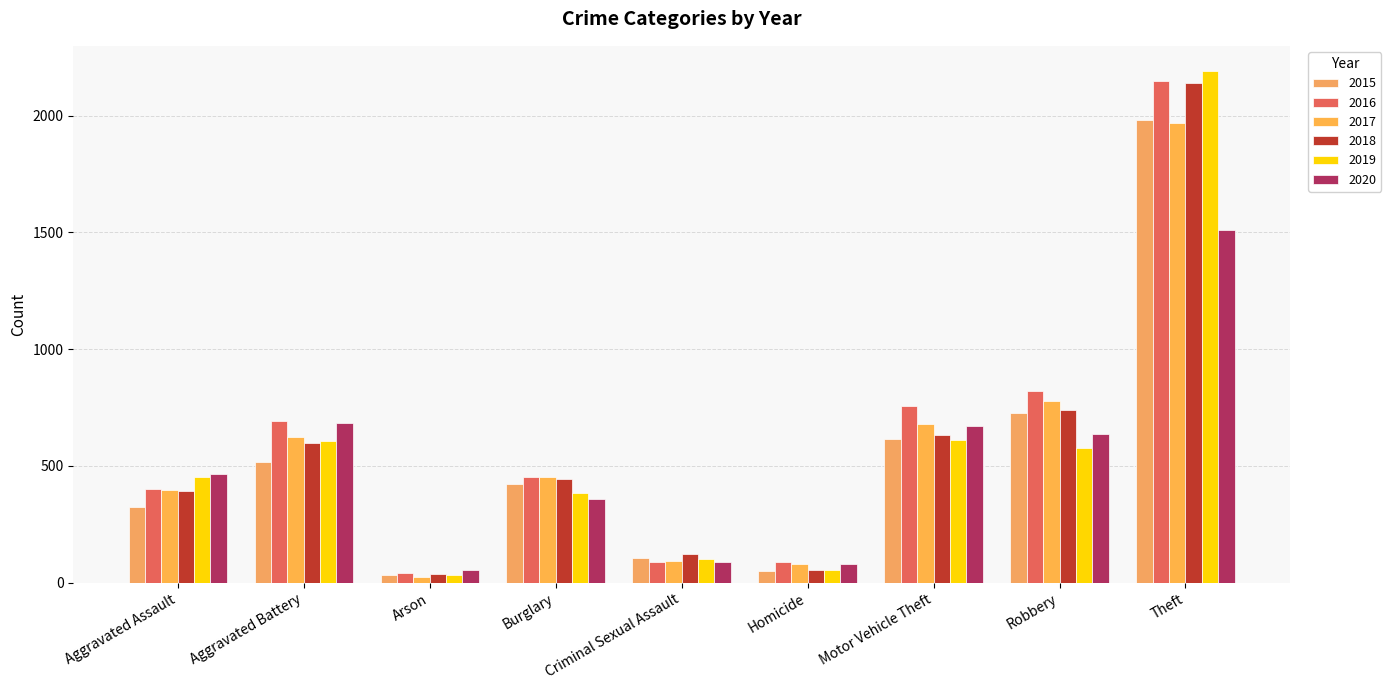

Which series has the widest spread of values?

2019